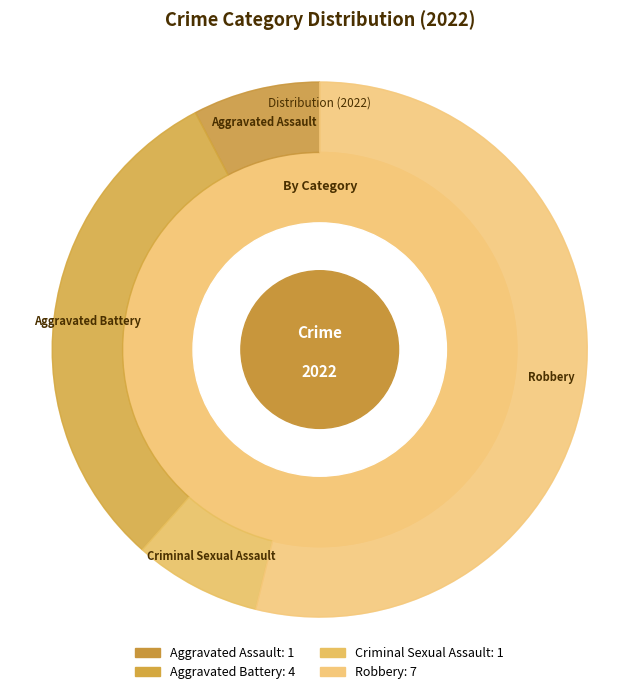

To the nearest percent, what portion does Criminal Sexual Assault represent?

8%